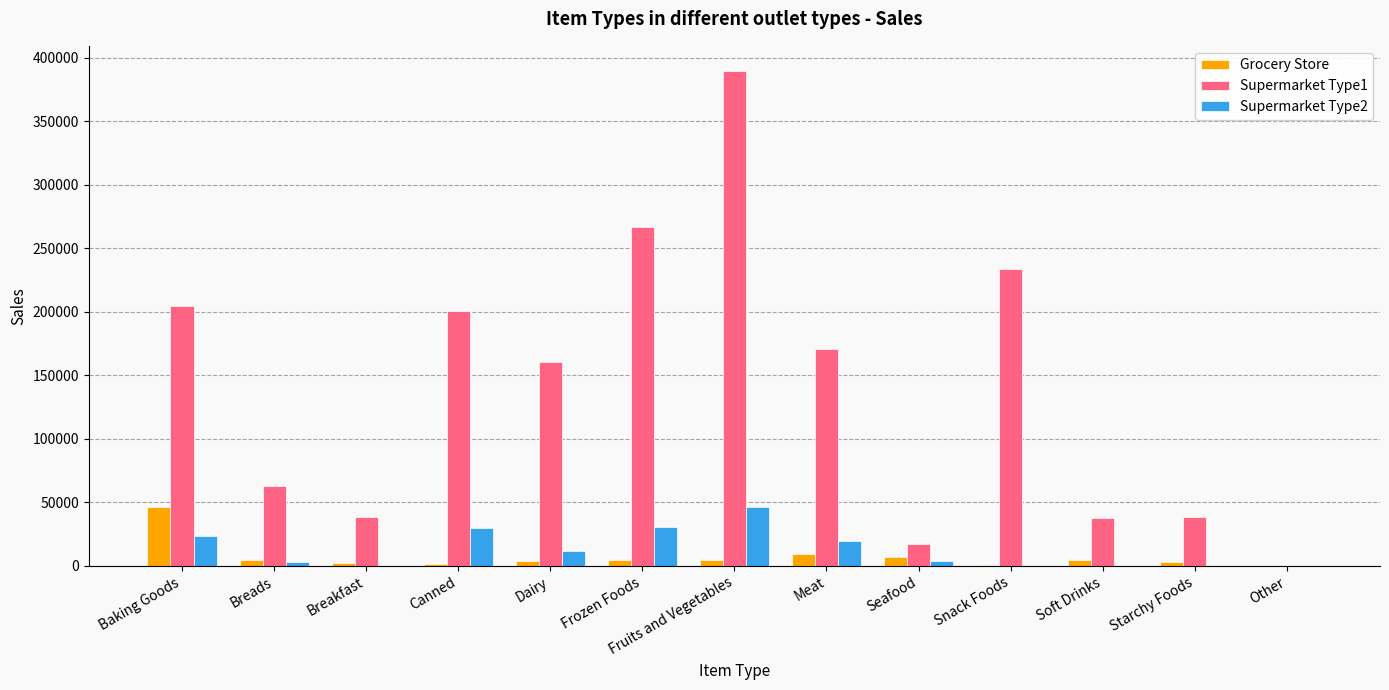

Which series has the largest total across all categories?

Supermarket Type1